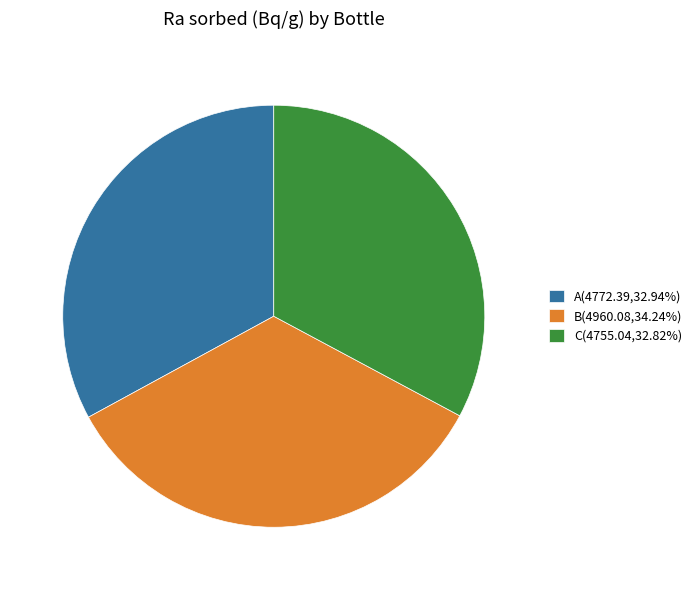

How many slices are in this pie chart?

3